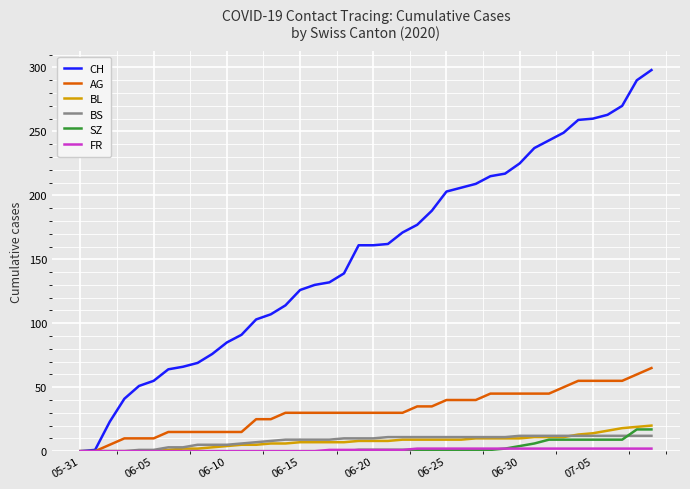

Is this an area chart (filled region under the line)?

No